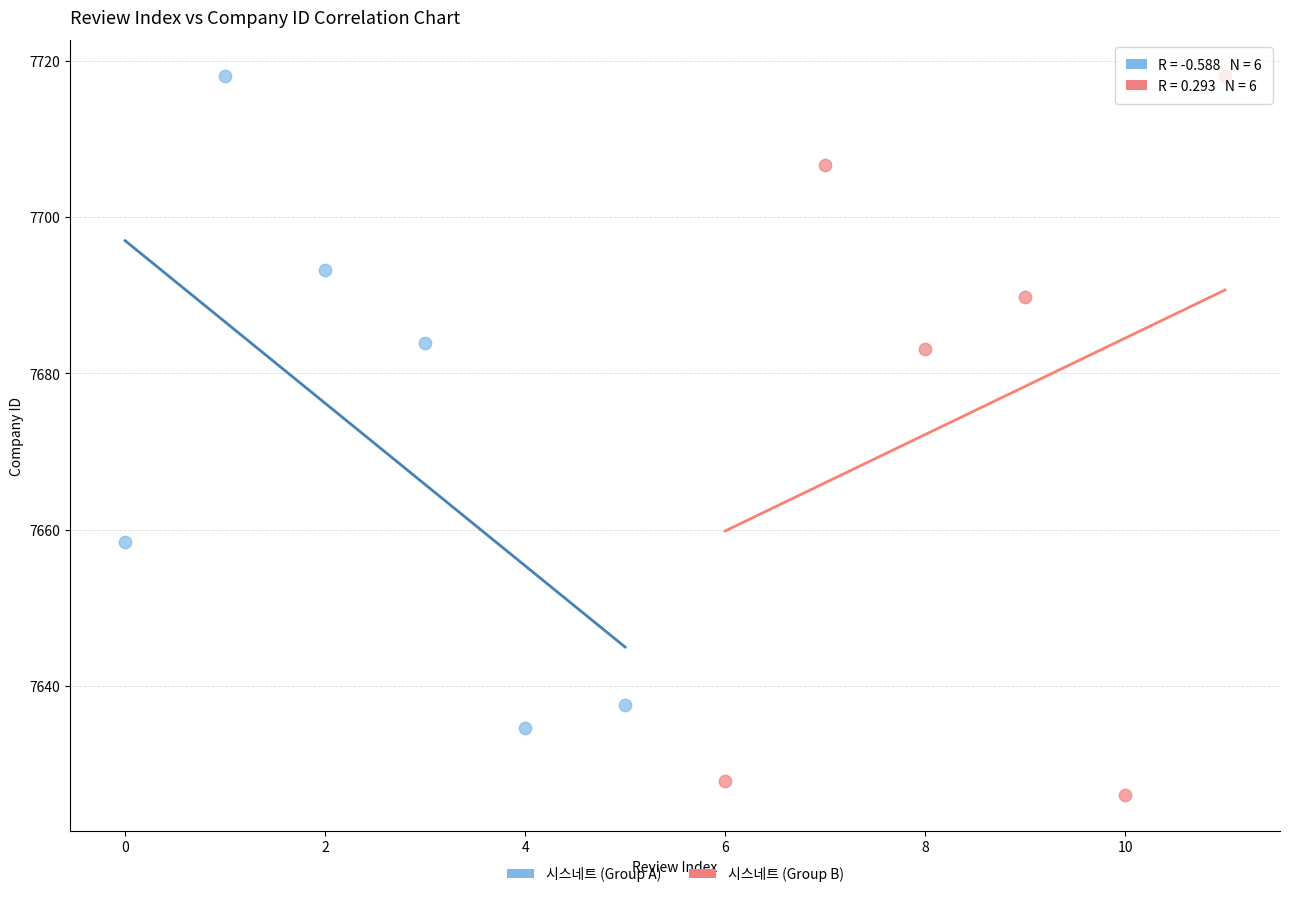

Which series reaches the minimum Y coordinate?

시스네트 (Group B)